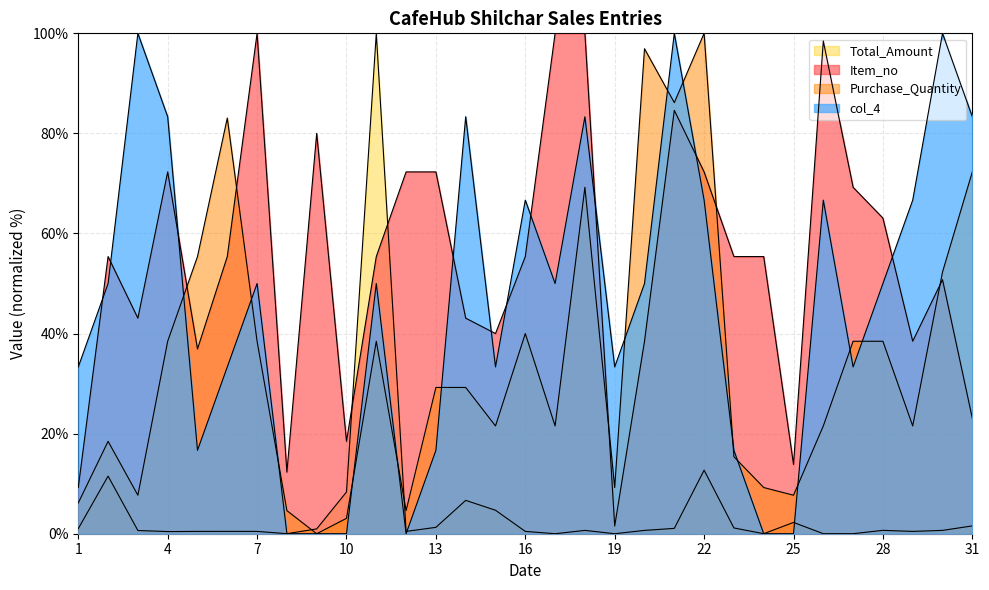

How many positive values does the Total_Amount series have?

29